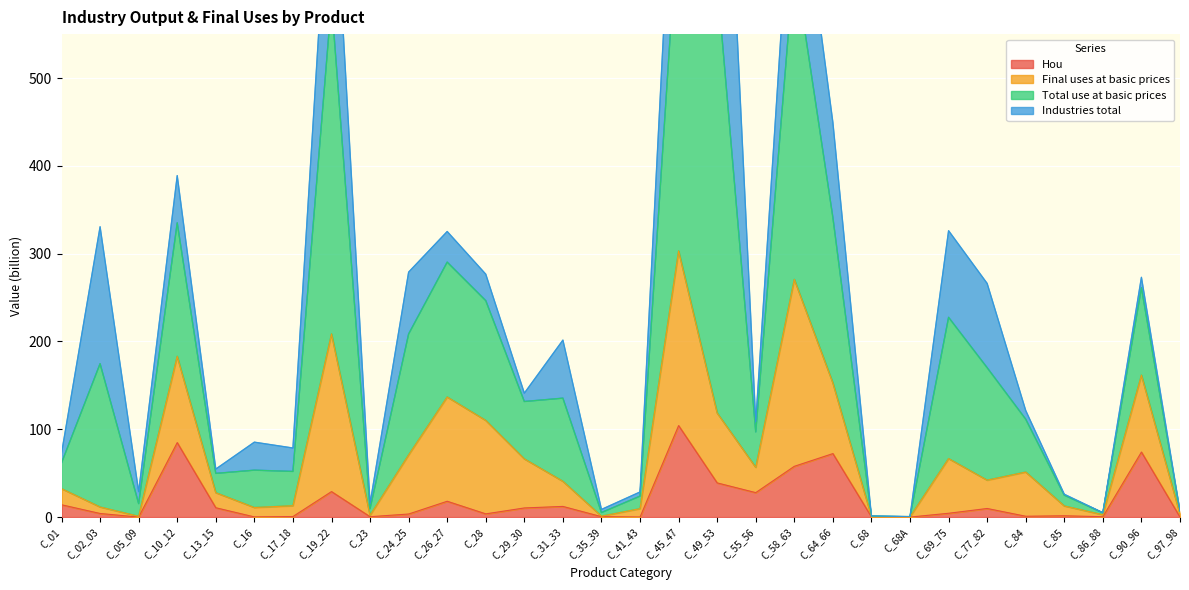

Which series has the largest range (max minus min)?

Total use at basic prices